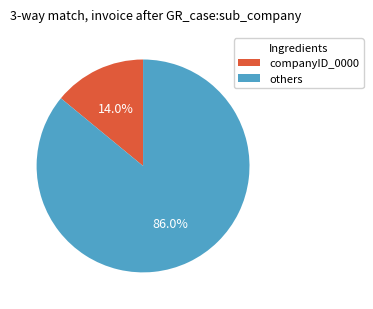

Is there a majority slice in this chart?

Yes